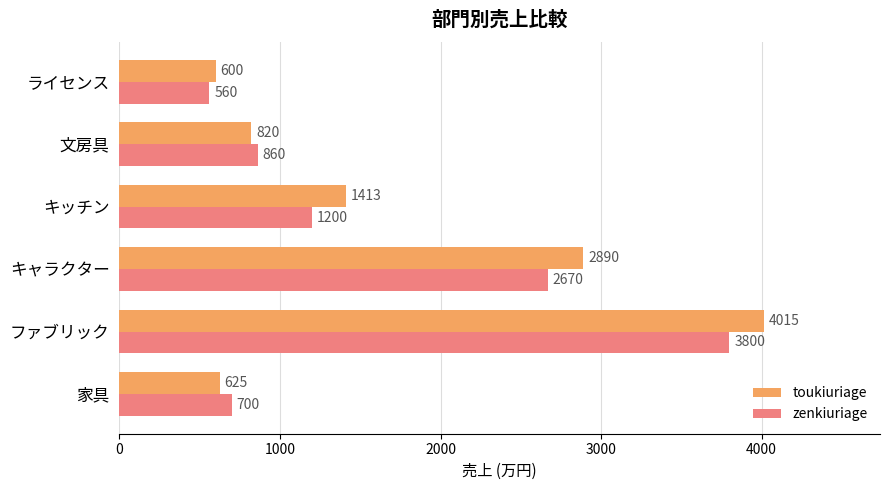

Rank the series by their average value, from highest to lowest.

toukiuriage, zenkiuriage